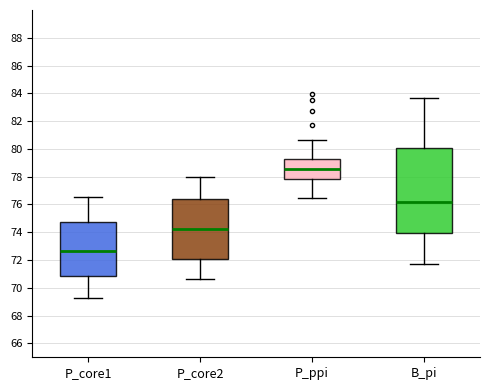

Where is the lower edge of the box for P_ppi on the y-axis? The values are not printed on the chart, so give them approximately, as read against the axis.

77.8